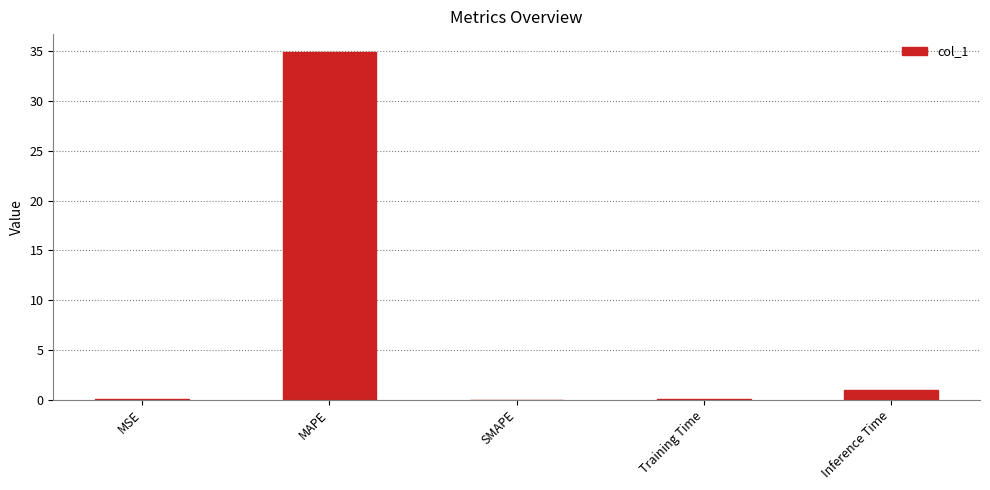

Between Inference Time and MSE, which is larger?

Inference Time